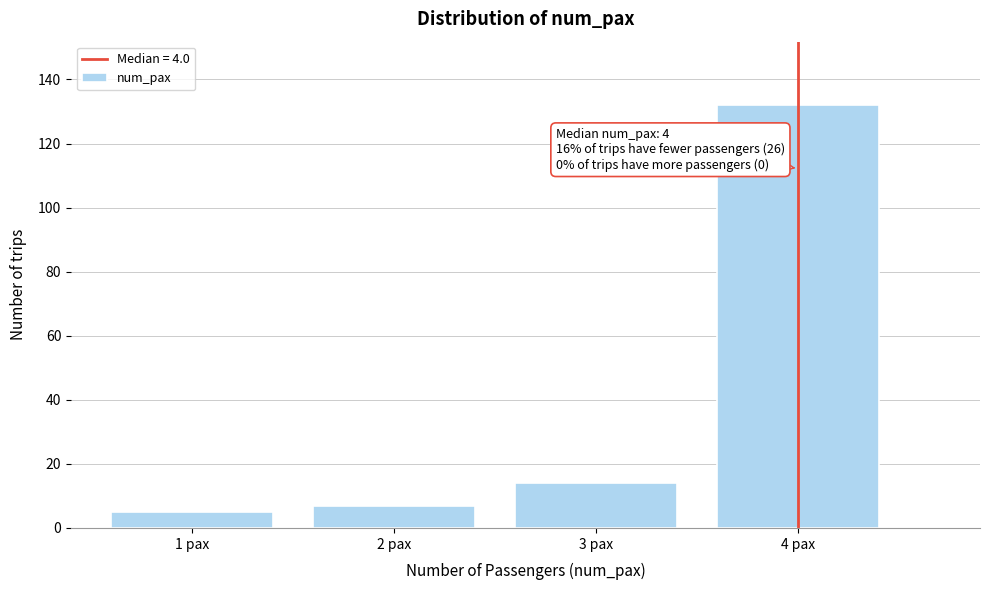

Reading right to left, transcribe all the data shown in this chart.

132	14	7	5